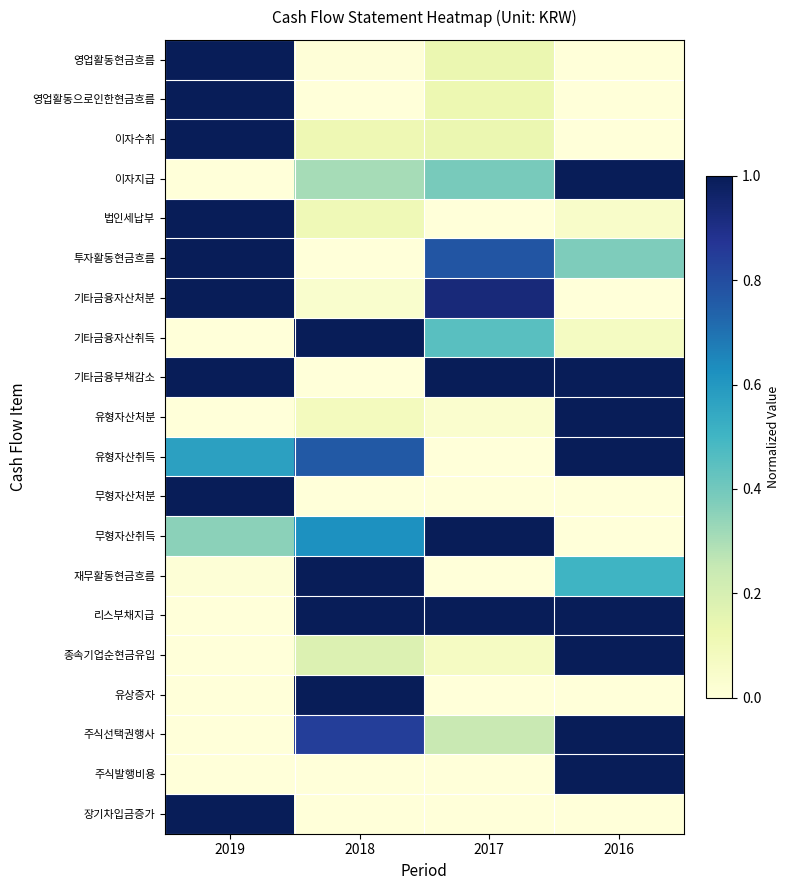

Reading left to right, what are all the values shown in this chart?

영업활동현금흐름: 2019=1.0	2018=0.0	2017=0.1	2016=0.0
영업활동으로인한현금흐름: 2019=1.0	2018=0.0	2017=0.1	2016=0.0
이자수취: 2019=1.0	2018=0.1	2017=0.1	2016=0.0
이자지급: 2019=0.0	2018=0.3	2017=0.4	2016=1.0
법인세납부: 2019=1.0	2018=0.1	2017=0.0	2016=0.0
투자활동현금흐름: 2019=1.0	2018=0.0	2017=0.8	2016=0.4
기타금융자산처분: 2019=1.0	2018=0.0	2017=0.9	2016=0.0
기타금융자산취득: 2019=0.0	2018=1.0	2017=0.5	2016=0.1
기타금융부채감소: 2019=1.0	2018=0.0	2017=1.0	2016=1.0
유형자산처분: 2019=0.0	2018=0.1	2017=0.0	2016=1.0
유형자산취득: 2019=0.6	2018=0.8	2017=0.0	2016=1.0
무형자산처분: 2019=1.0	2018=0.0	2017=0.0	2016=0.0
무형자산취득: 2019=0.4	2018=0.6	2017=1.0	2016=0.0
재무활동현금흐름: 2019=0.0	2018=1.0	2017=0.0	2016=0.5
리스부채지급: 2019=0.0	2018=1.0	2017=1.0	2016=1.0
종속기업순현금유입: 2019=0.0	2018=0.2	2017=0.1	2016=1.0
유상증자: 2019=0.0	2018=1.0	2017=0.0	2016=0.0
주식선택권행사: 2019=0.0	2018=0.8	2017=0.2	2016=1.0
주식발행비용: 2019=0.0	2018=0.0	2017=0.0	2016=1.0
장기차입금증가: 2019=1.0	2018=0.0	2017=0.0	2016=0.0